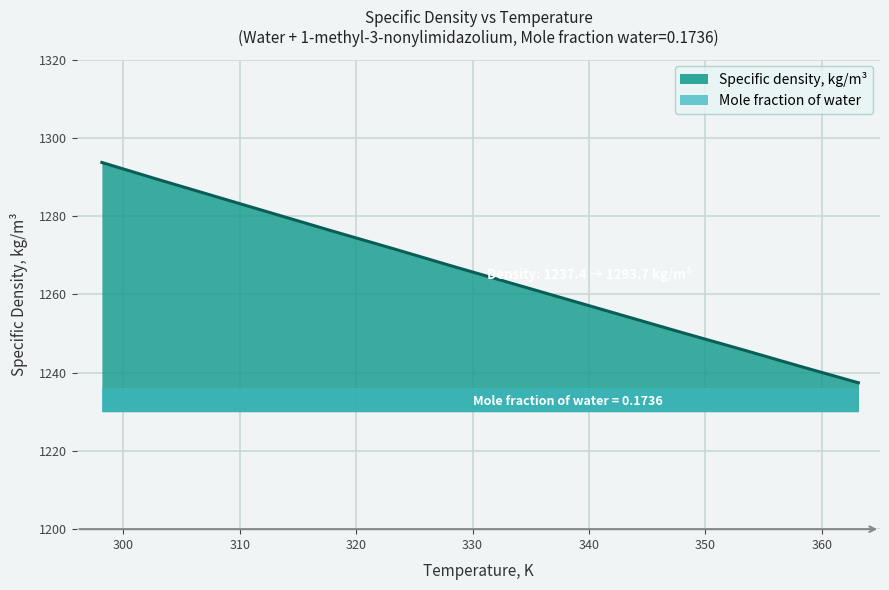

Rank the categories by value from highest to lowest.

298.15, 303.15, 308.15, 313.15, 318.15, 323.15, 328.15, 333.15, 338.15, 343.15, 348.15, 353.15, 358.15, 363.15